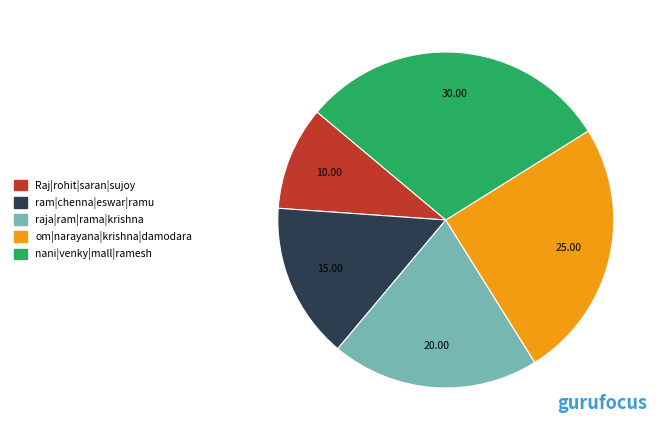

Rank the categories by value from lowest to highest.

Raj|rohit|saran|sujoy, ram|chenna|eswar|ramu, raja|ram|rama|krishna, om|narayana|krishna|damodara, nani|venky|mall|ramesh